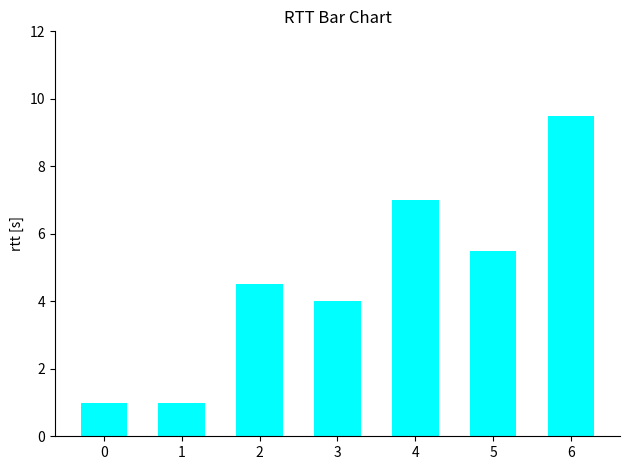

How many series are shown in this chart?

1